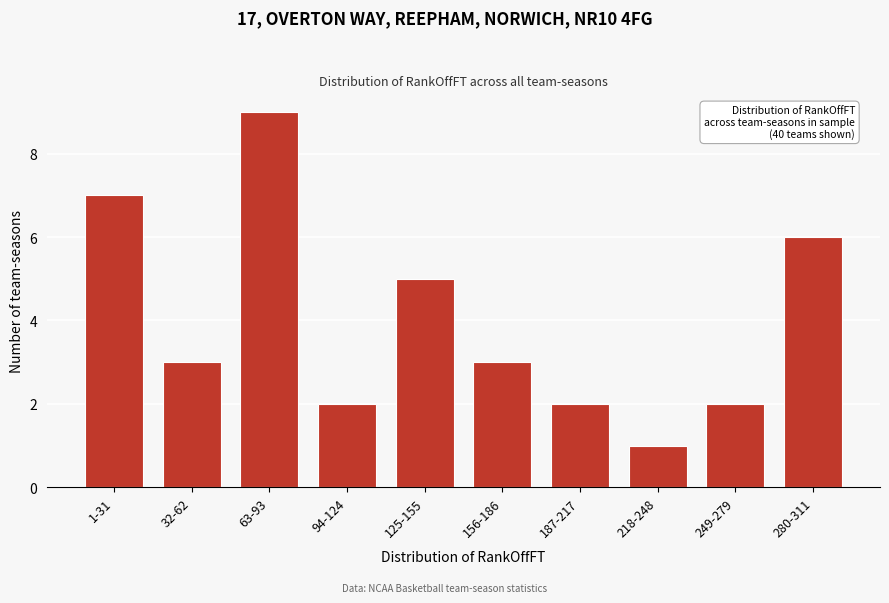

Reading left to right, list all the values displayed in this chart.

1-31=7	32-62=3	63-93=9	94-124=2	125-155=5	156-186=3	187-217=2	218-248=1	249-279=2	280-311=6